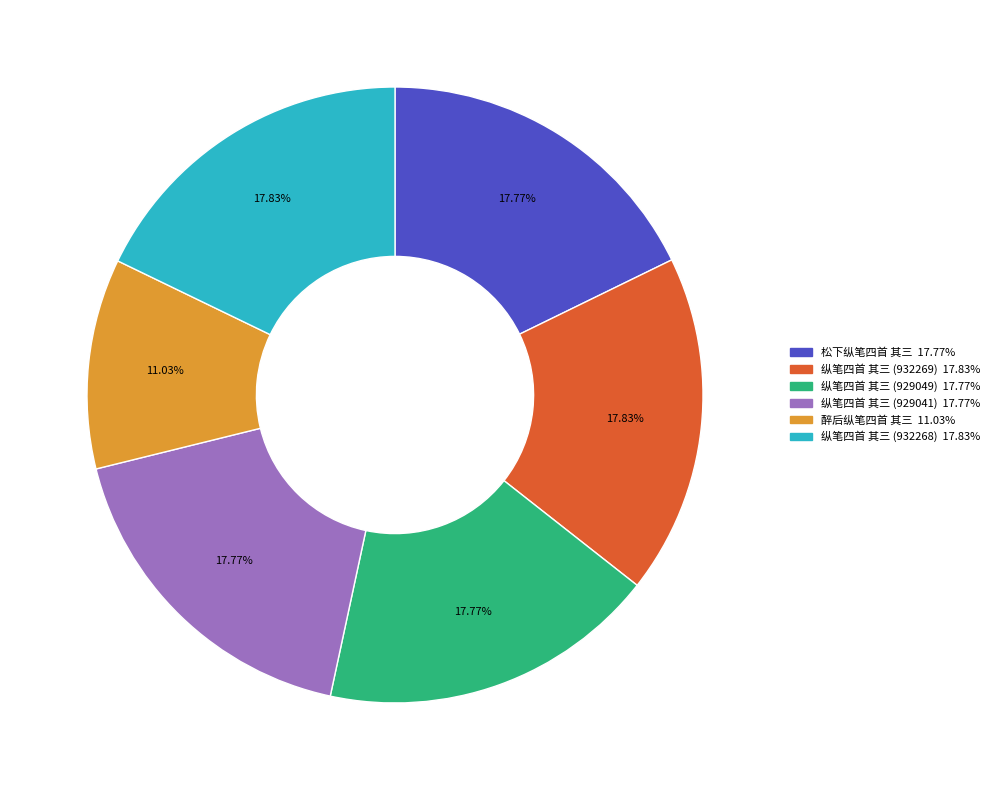

Which category has the smallest portion of the pie?

醉后纵笔四首 其三